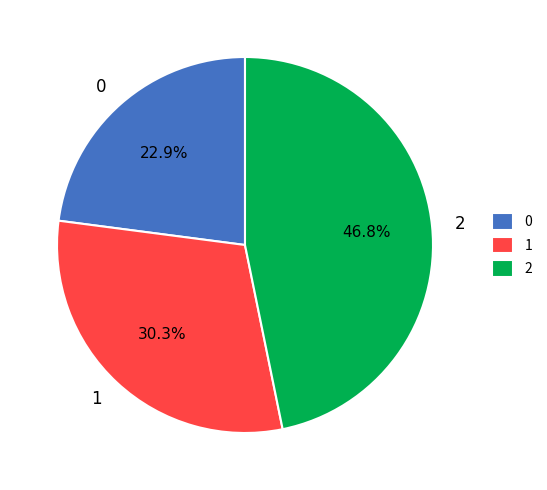

What percentage is the 1 slice, to the nearest percent?

30%